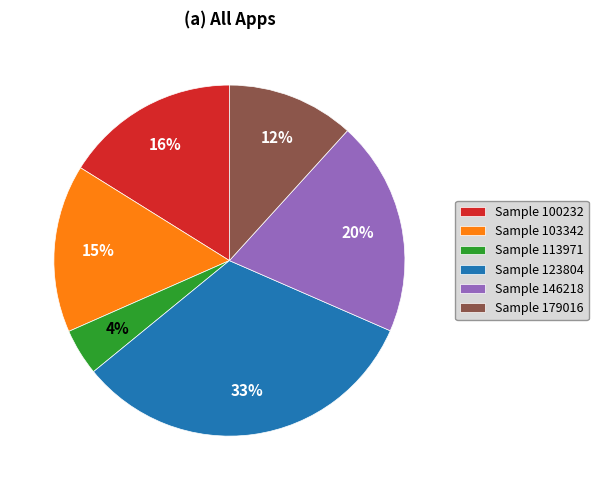

The Sample 123804 slice represents 41% of the pie. True or false?

False